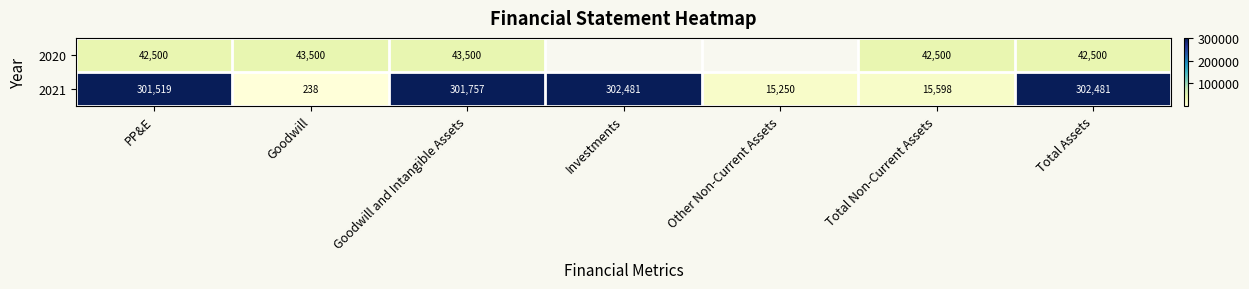

True or false: 2021 has a value of 301519 at PP&E.

True